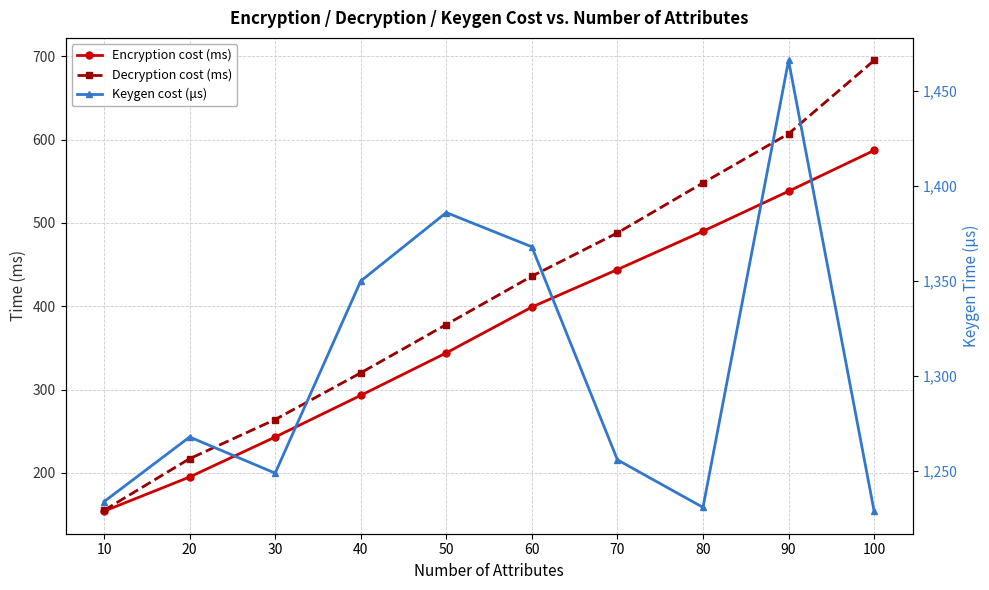

List the series in order of their peak value, highest first.

Keygen cost (μs), Decryption cost (ms), Encryption cost (ms)